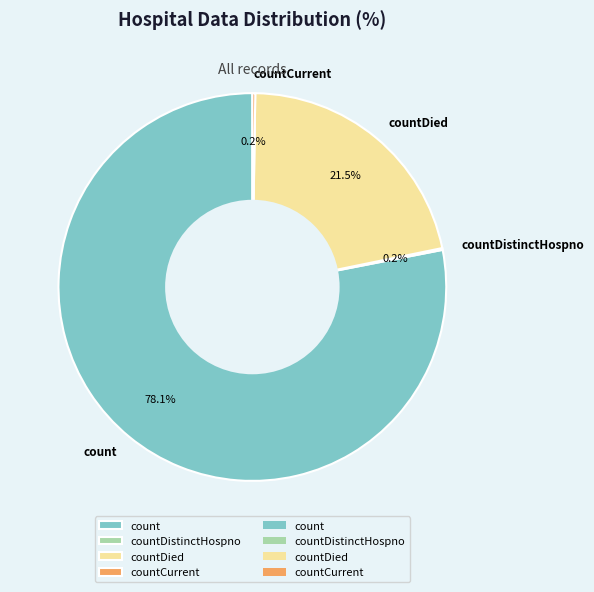

What is the majority slice?

count